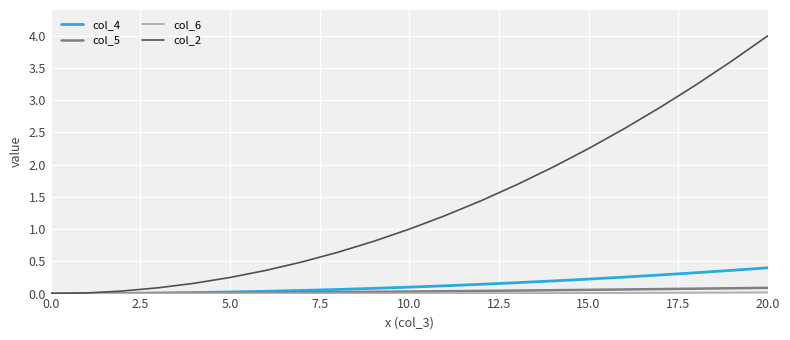

True or false: col_2 has more than 1 interior local peaks.

False